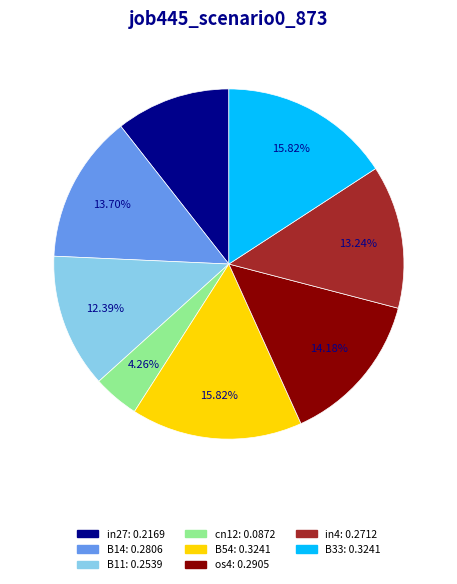

Does any single category account for the majority?

No